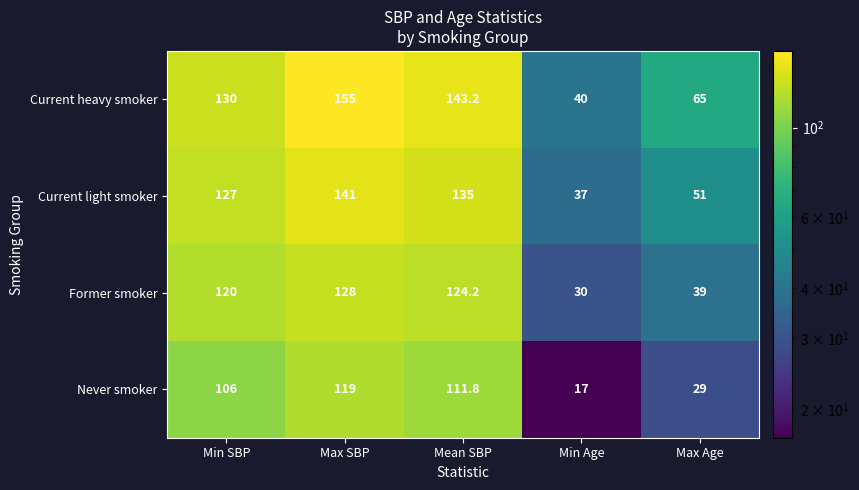

Is it true that Never smoker equals 111.8 at Mean SBP?

True